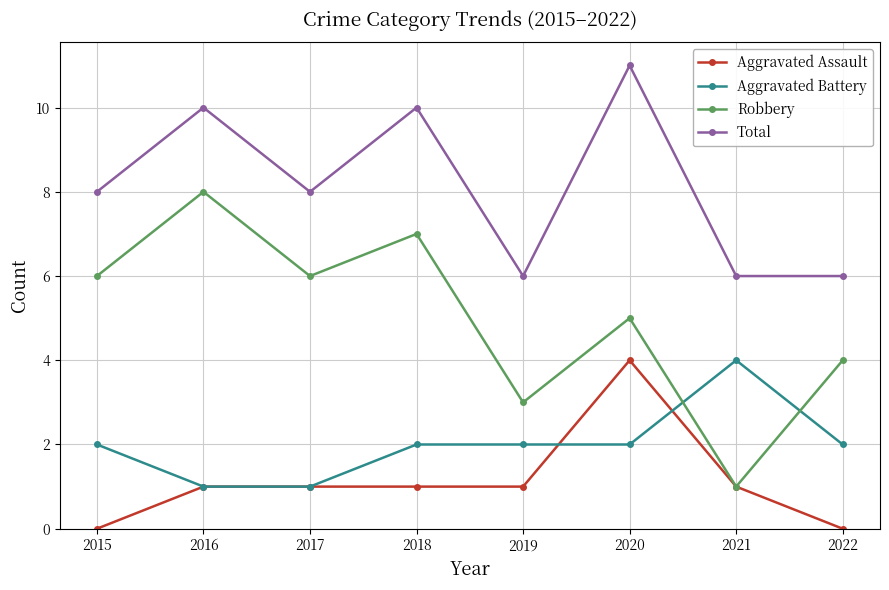

True or false: Aggravated Battery and Total cross at least once.

False